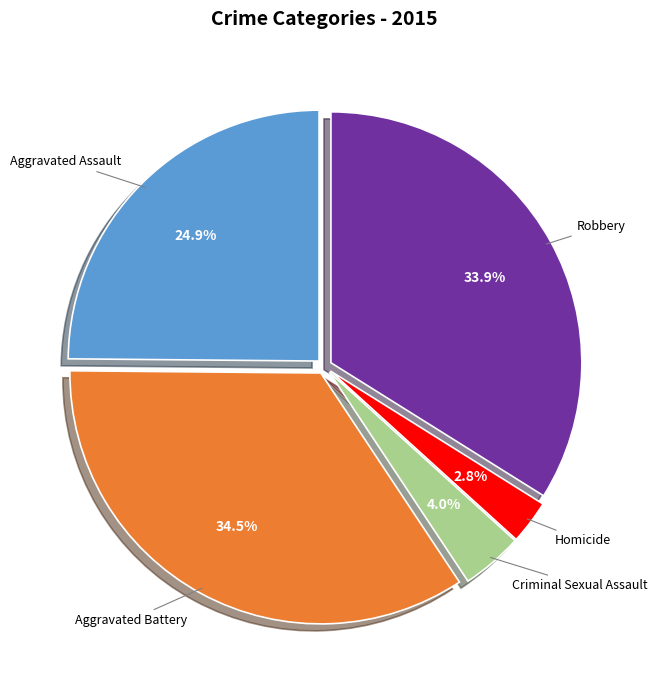

Does any single category account for the majority?

No